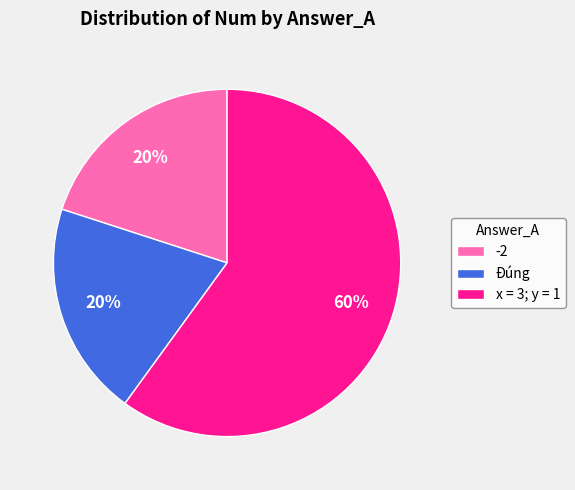

Approximately how many times larger is the value at -2 compared to Đúng?

1.0